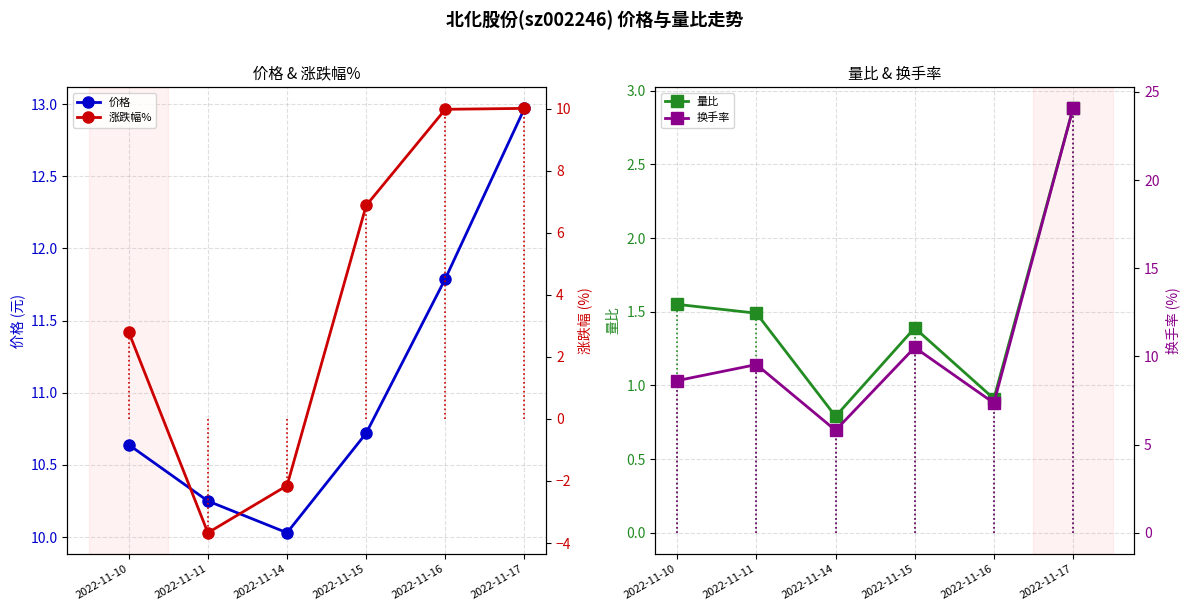

The value of 价格 at 2022-11-15 is 16.6. True or false?

False